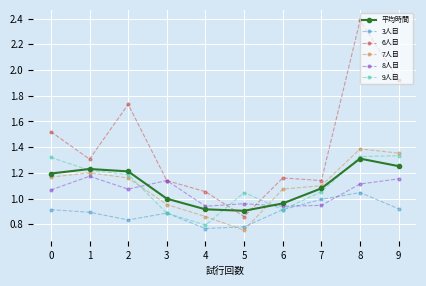

Which category has the highest value across all series?

8